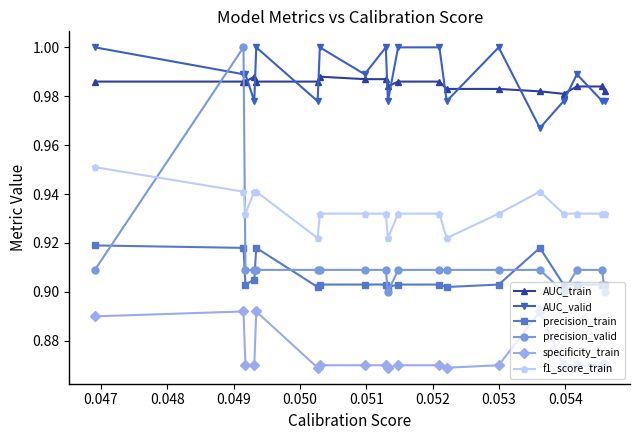

At how many categories does at least one series exceed 0?

19